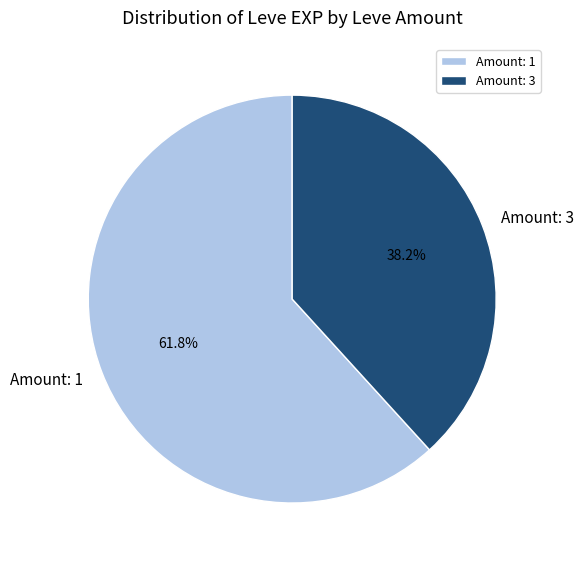

Is there a majority slice in this chart?

Yes